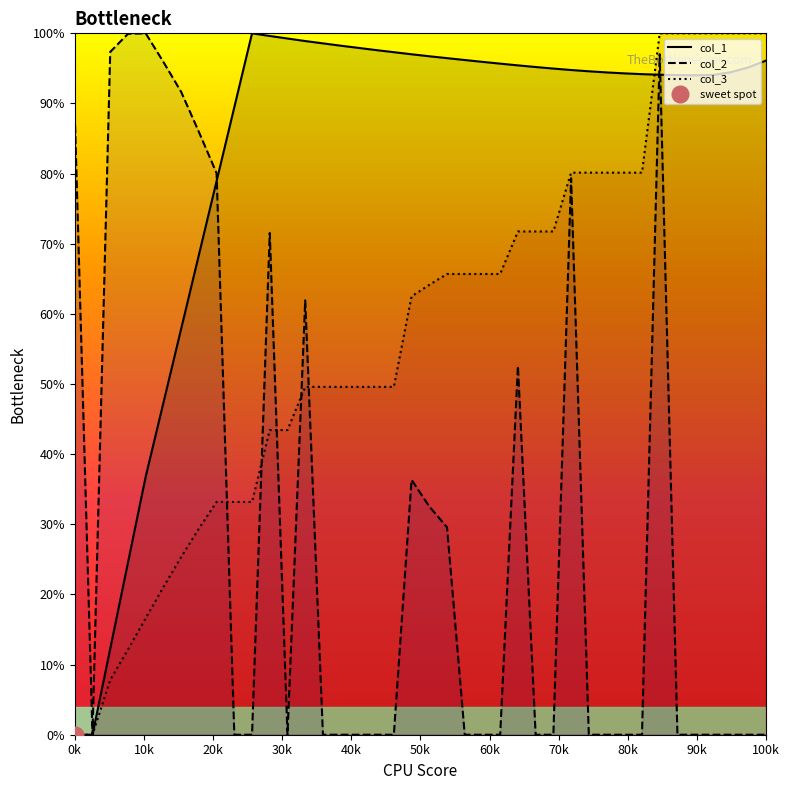

Is the value of col_3 at 60k greater than the value of col_1 at 37?

No